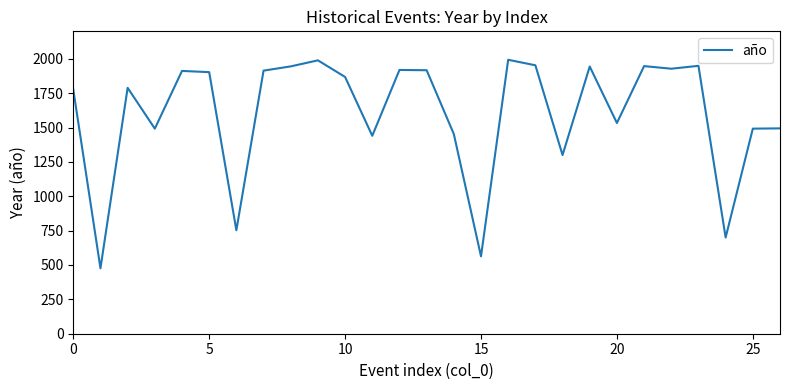

How many interior local valleys (lower than both neighbors) does the data have?

9